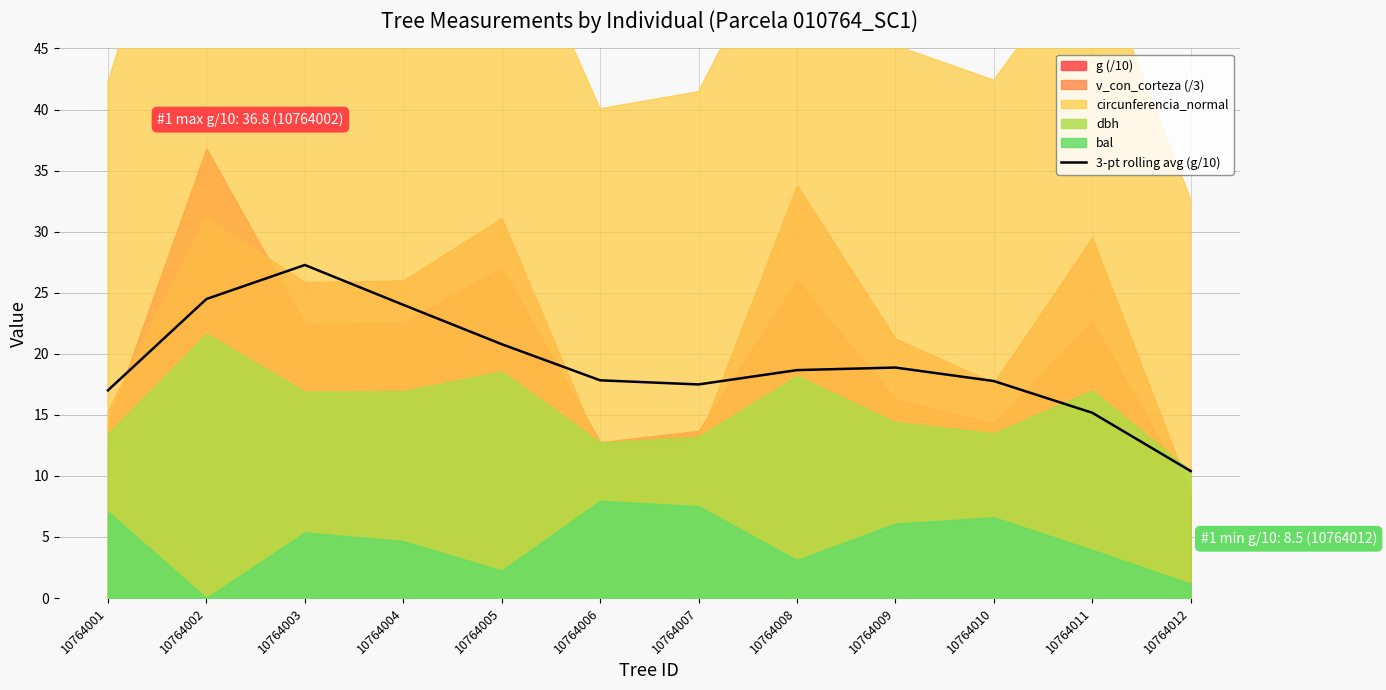

Rank the categories by value from lowest to highest.

10764012, 10764011, 10764001, 10764007, 10764010, 10764006, 10764008, 10764009, 10764005, 10764004, 10764002, 10764003